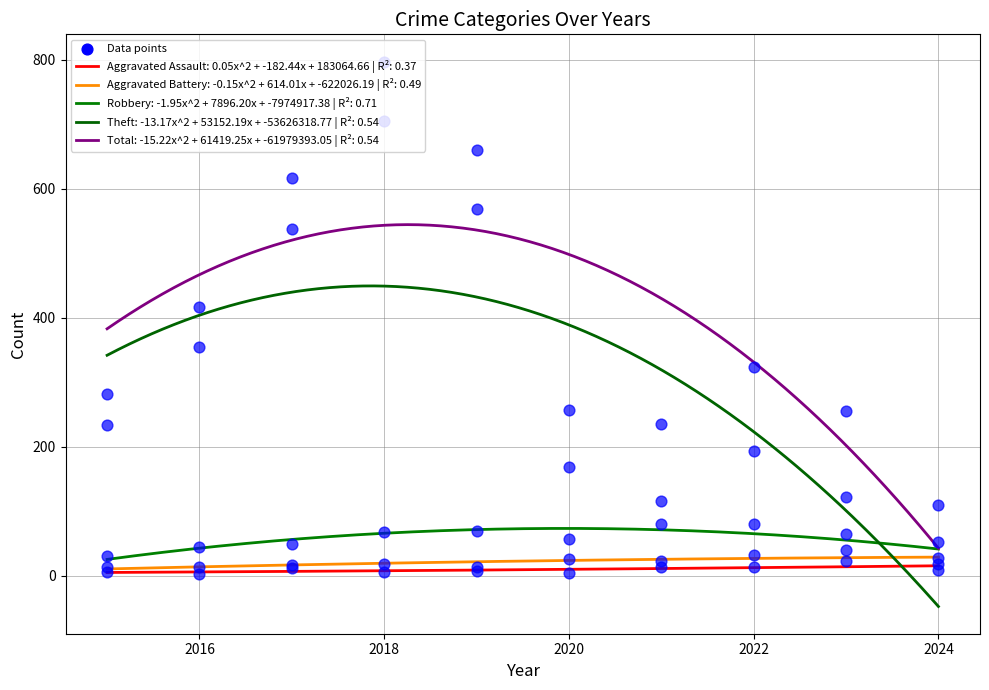

Which series has the widest spread of Y values?

Total